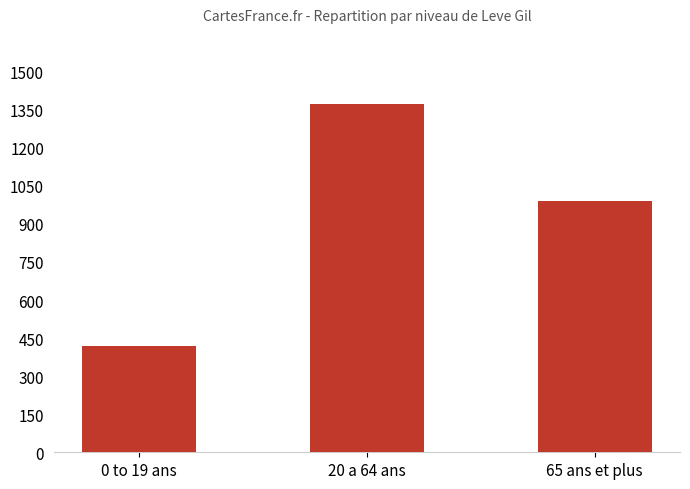

The chart shows a value of 1931 at 20 a 64 ans. True or false?

False